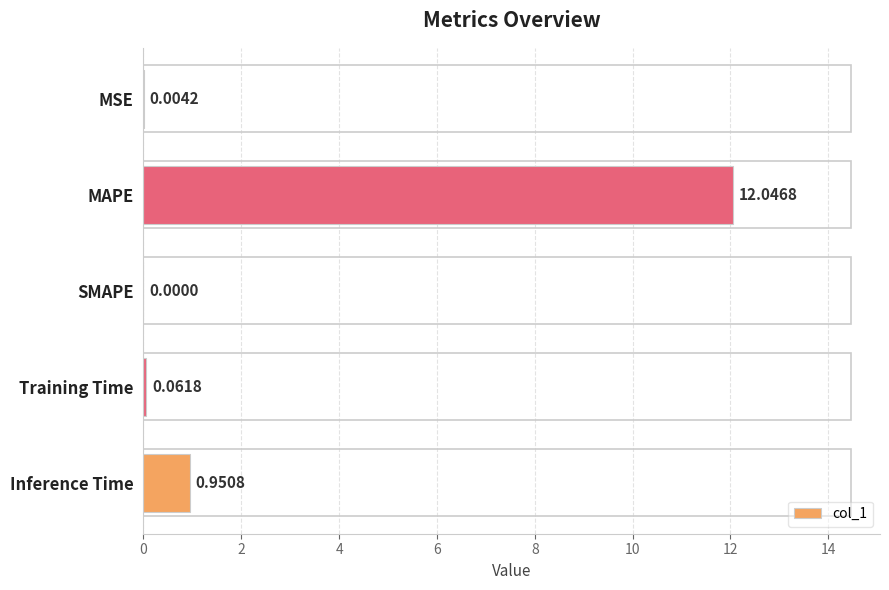

Which category has the highest value across all series?

MAPE